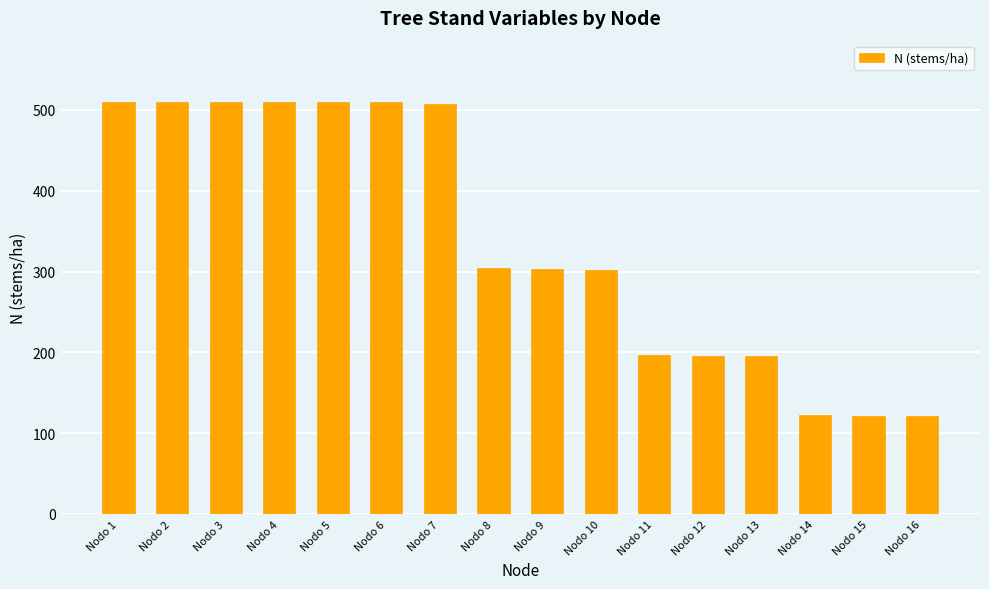

Approximately how many times larger is the value at Nodo 7 compared to Nodo 9?

1.7